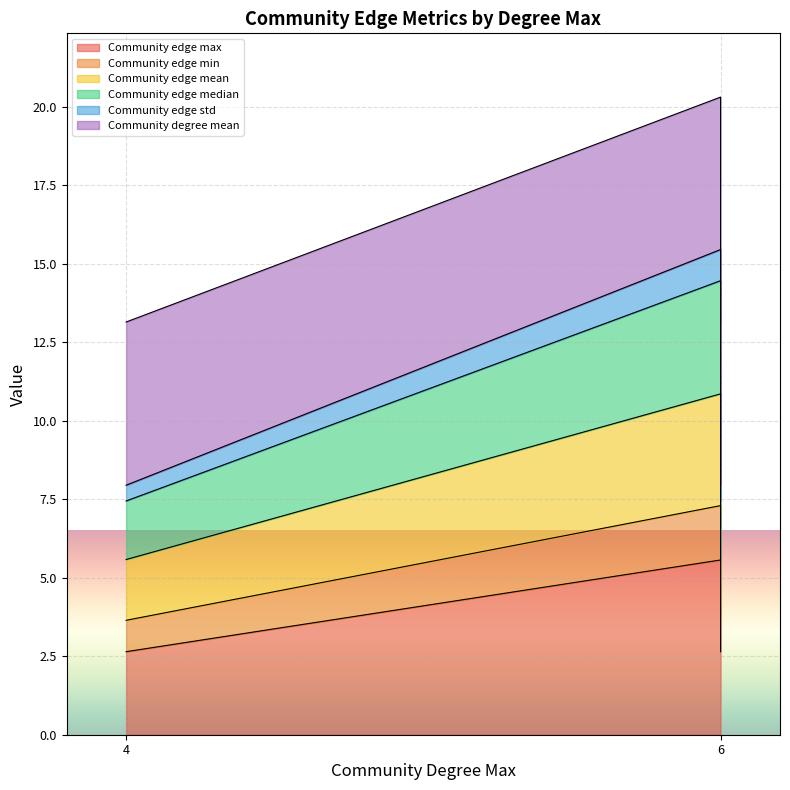

Which series has the largest total across all categories?

Community degree mean